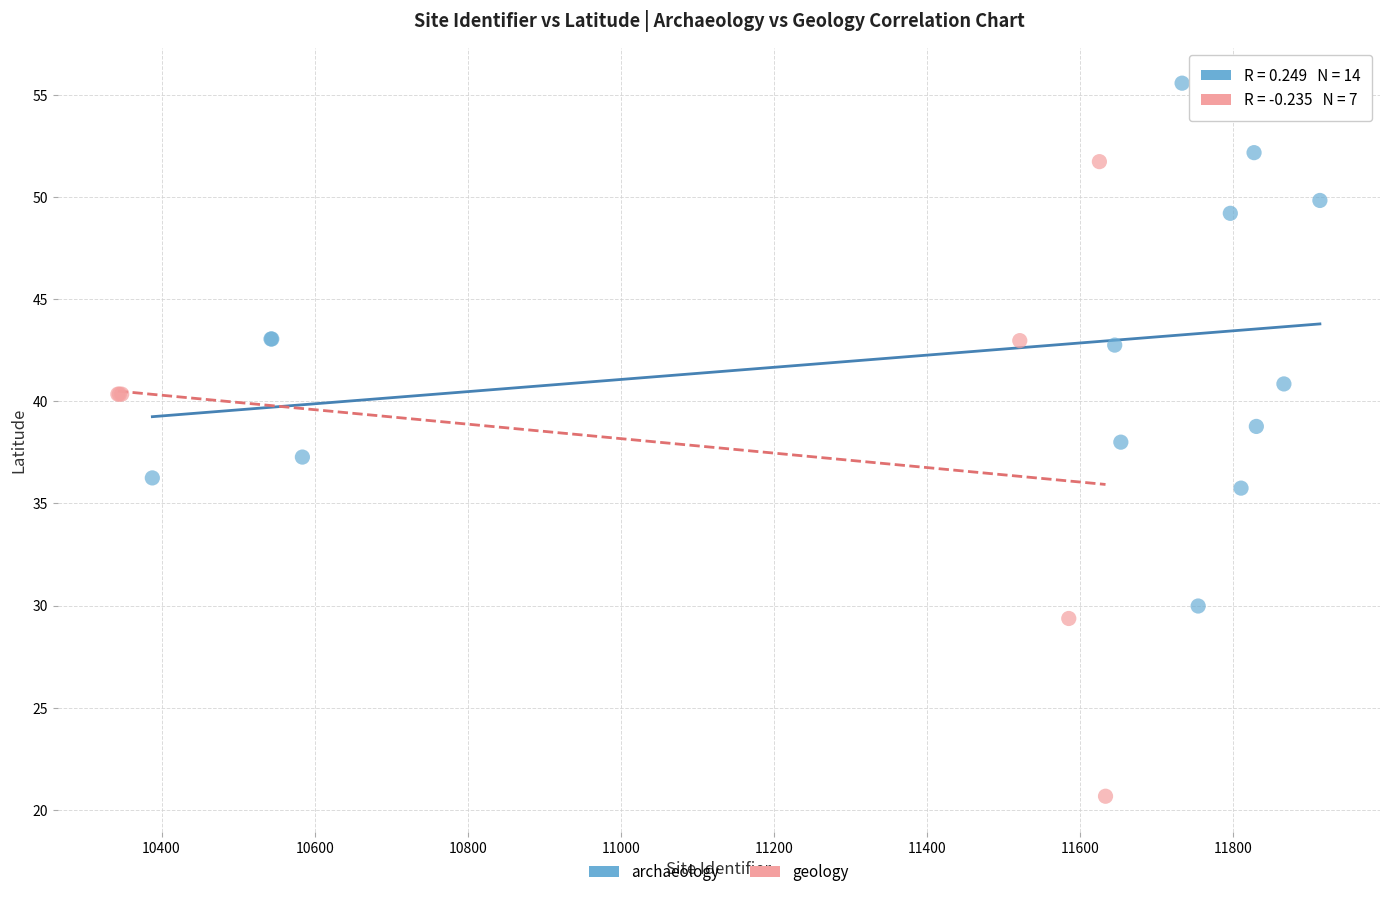

Which series reaches the minimum Y coordinate?

geology